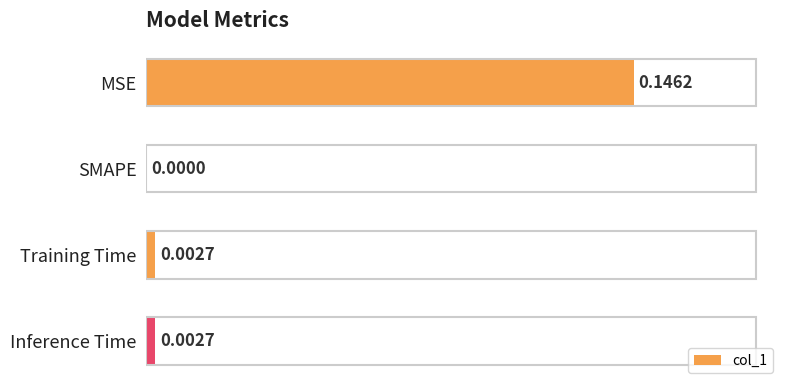

Are the bars horizontal?

Yes